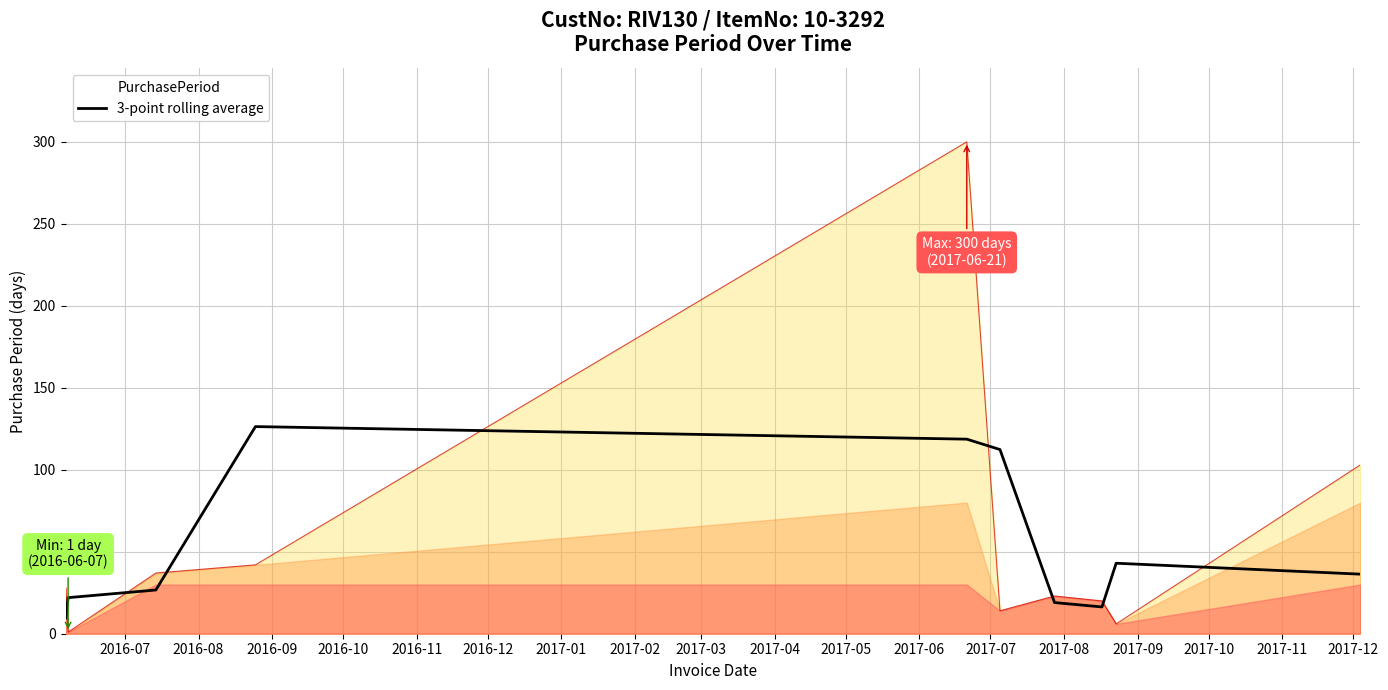

True or false: PurchasePeriod and 3-point rolling average intersect in this chart.

True